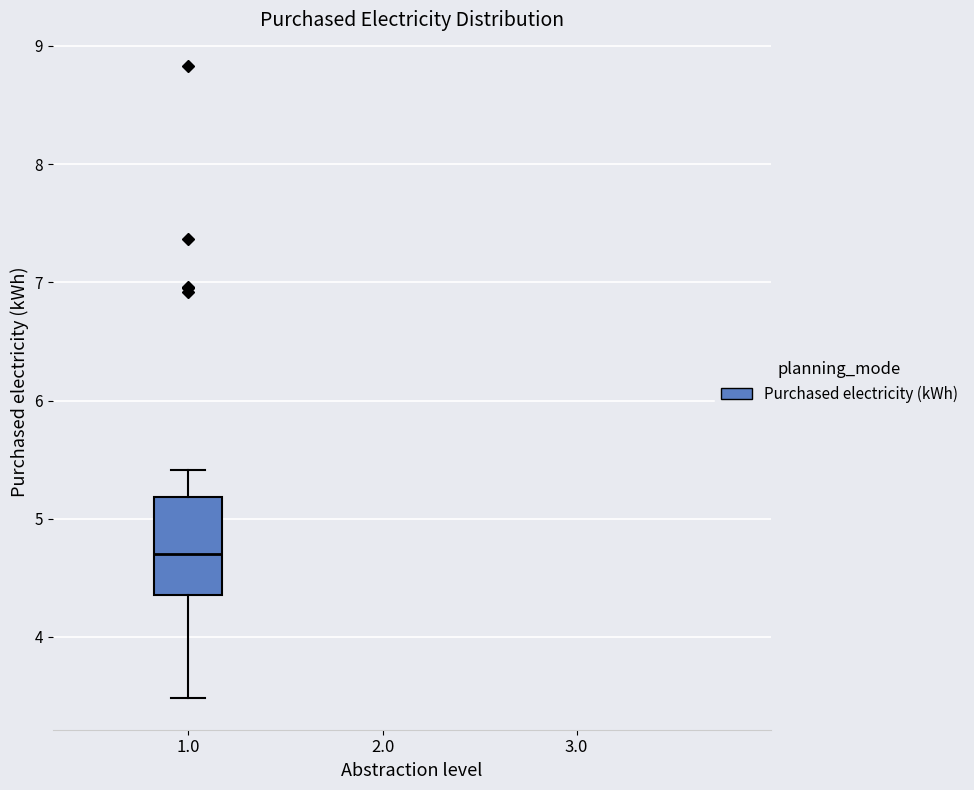

Where is the upper edge of the box at x = 1.0 on the y-axis? The values are not printed on the chart, so give them approximately, as read against the axis.

5.2